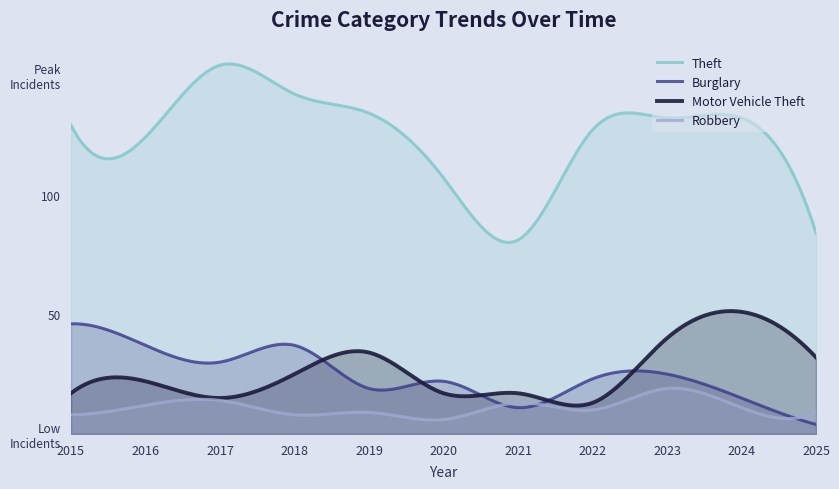

List the labels in order of Robbery value, largest first.

2023, 2017, 2021, 2016, 2024, 2022, 2019, 2025, 2015, 2018, 2020